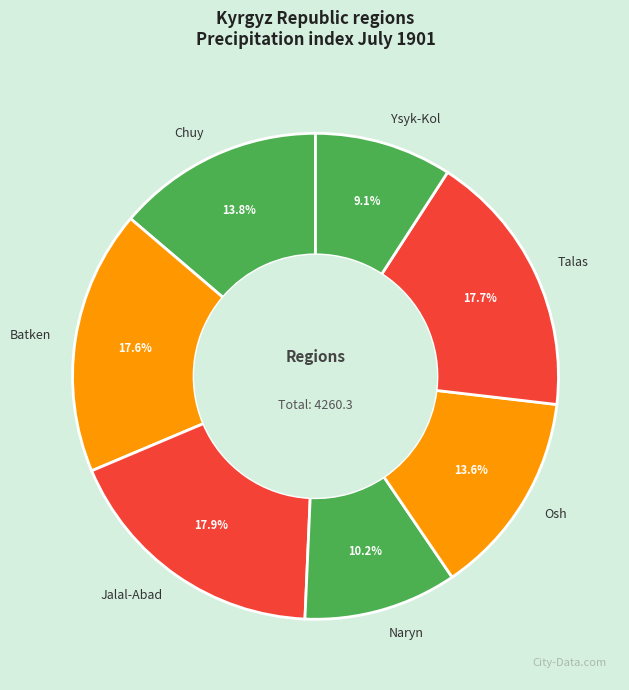

The Naryn slice represents 10% of the pie. True or false?

True